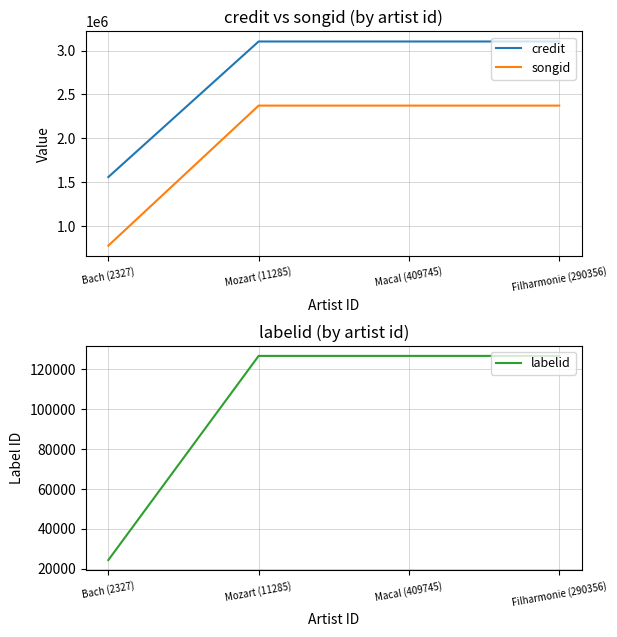

Rank the series by their maximum value, from highest to lowest.

credit, songid, labelid